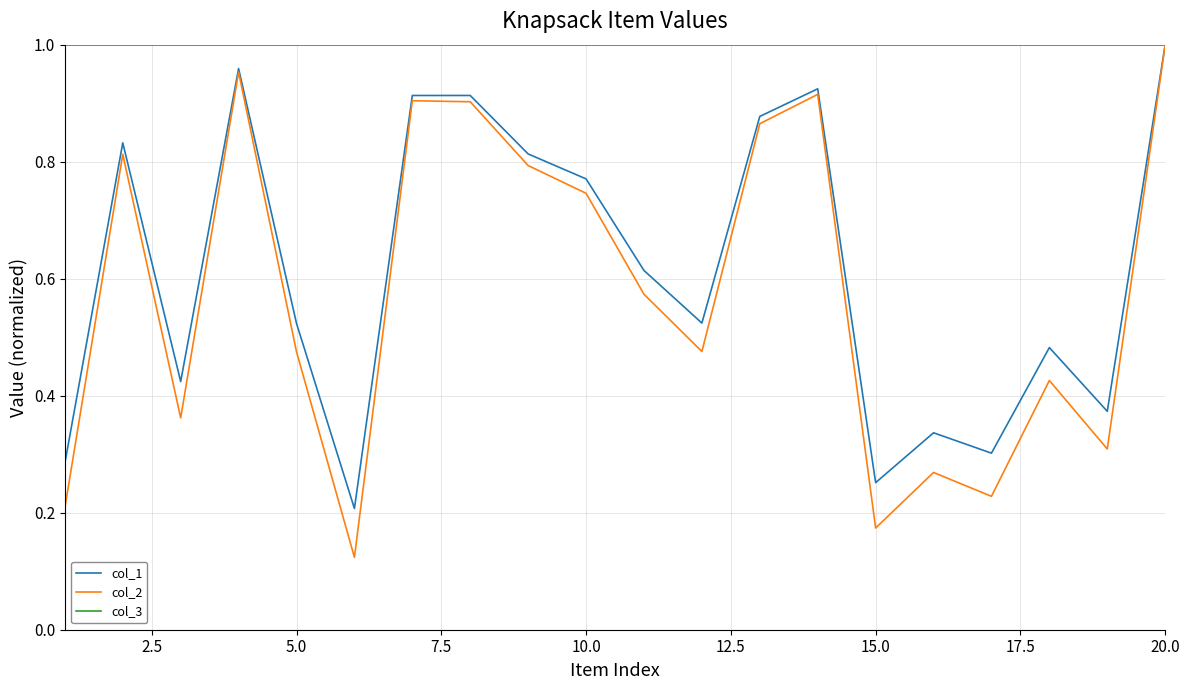

Which series has the widest spread of values?

col_2